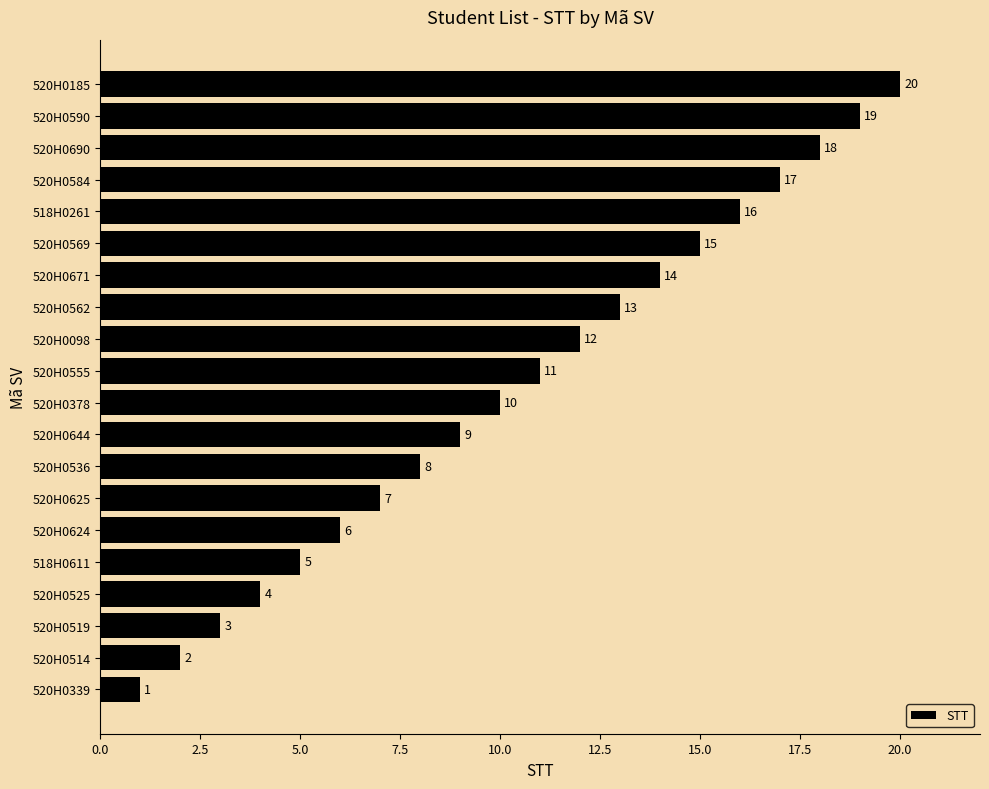

Rank the categories by value from highest to lowest.

520H0185, 520H0590, 520H0690, 520H0584, 518H0261, 520H0569, 520H0671, 520H0562, 520H0098, 520H0555, 520H0378, 520H0644, 520H0536, 520H0625, 520H0624, 518H0611, 520H0525, 520H0519, 520H0514, 520H0339